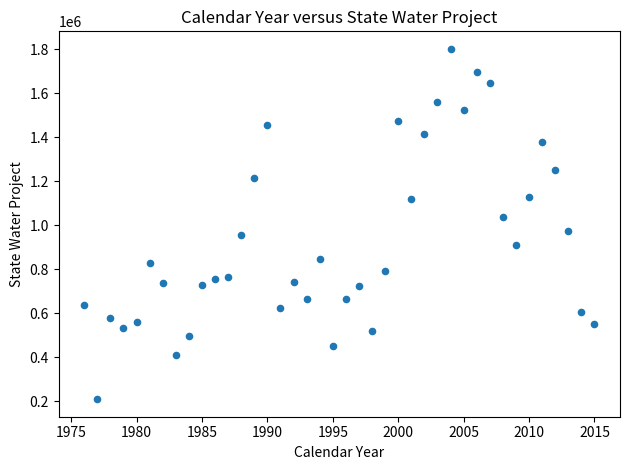

What is the range of X values (max minus min)?

39